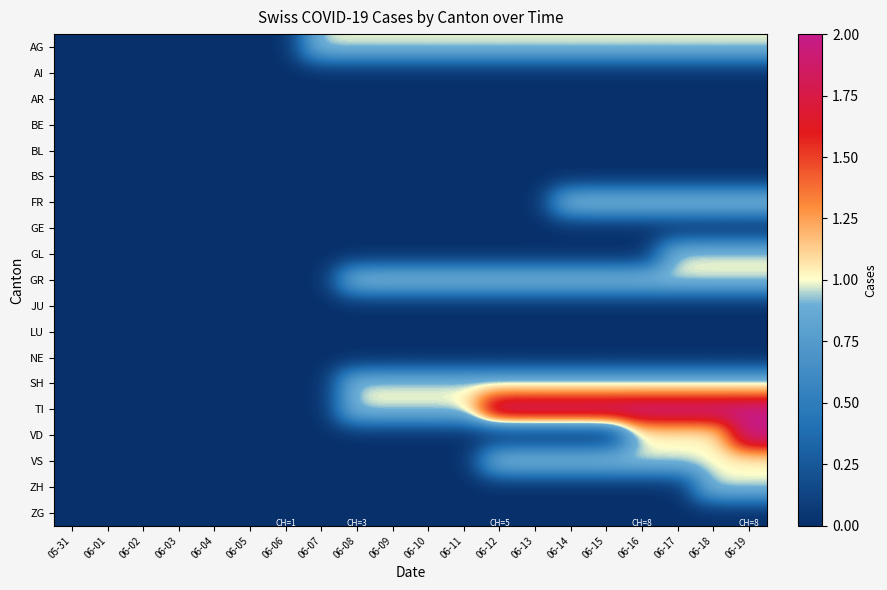

At which category is the sum across all series the highest?

06-19